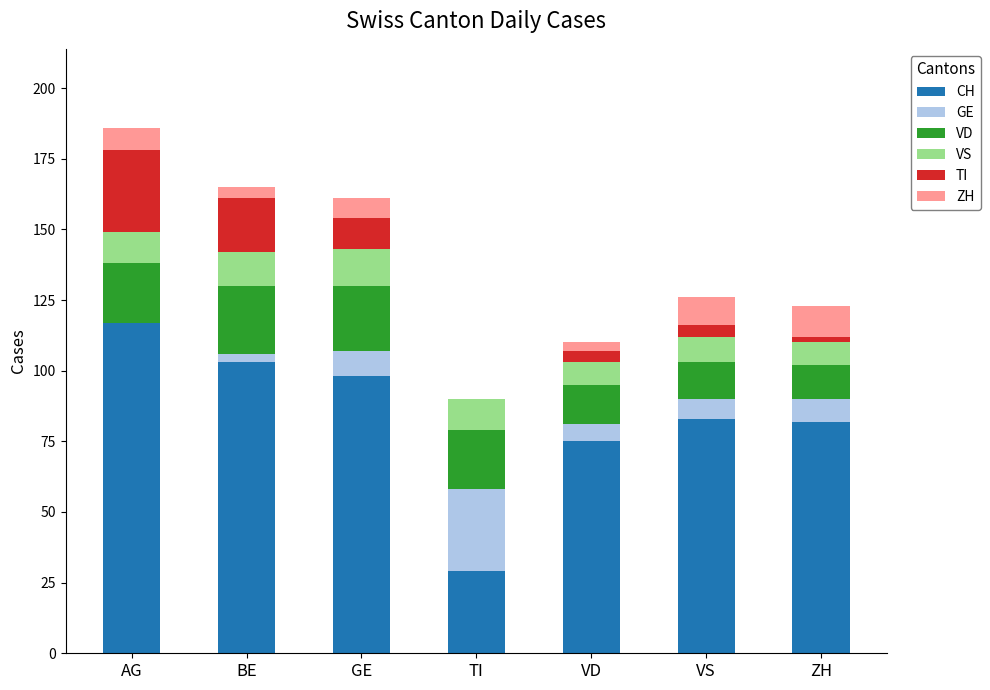

The value of CH at AG is 117. True or false?

True